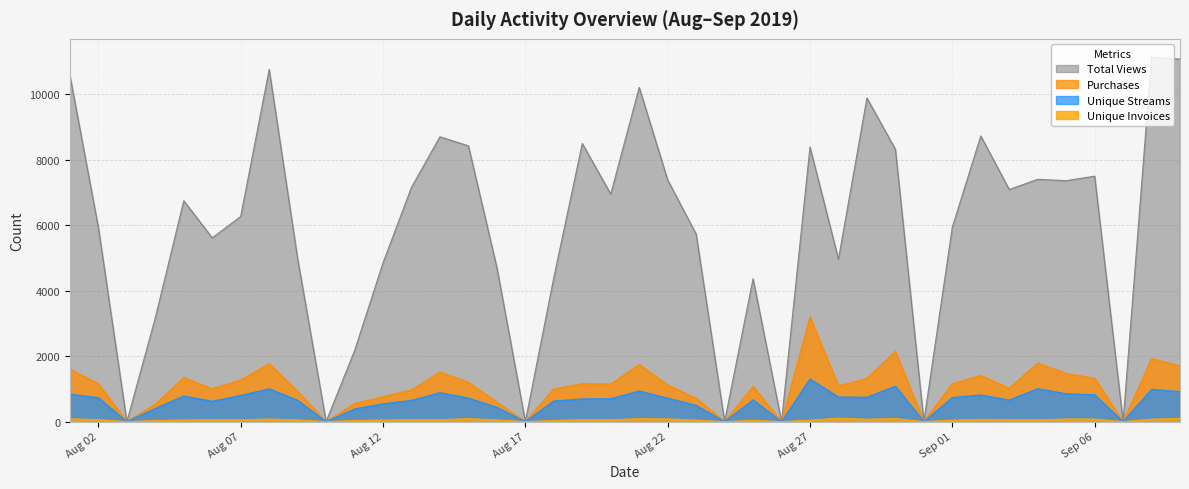

Which series has the largest range (max minus min)?

Total Views